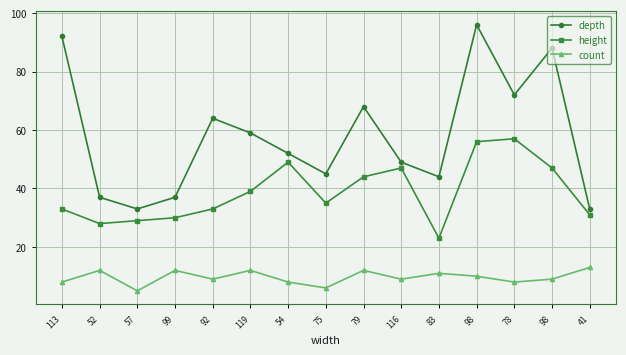

Reading left to right, list all the values displayed in this chart.

depth: 113=92	52=37	57=33	99=37	92=64	119=59	54=52	75=45	79=68	116=49	83=44	98=96	78=72	98=88	41=33
height: 113=33	52=28	57=29	99=30	92=33	119=39	54=49	75=35	79=44	116=47	83=23	98=56	78=57	98=47	41=31
count: 113=8	52=12	57=5	99=12	92=9	119=12	54=8	75=6	79=12	116=9	83=11	98=10	78=8	98=9	41=13